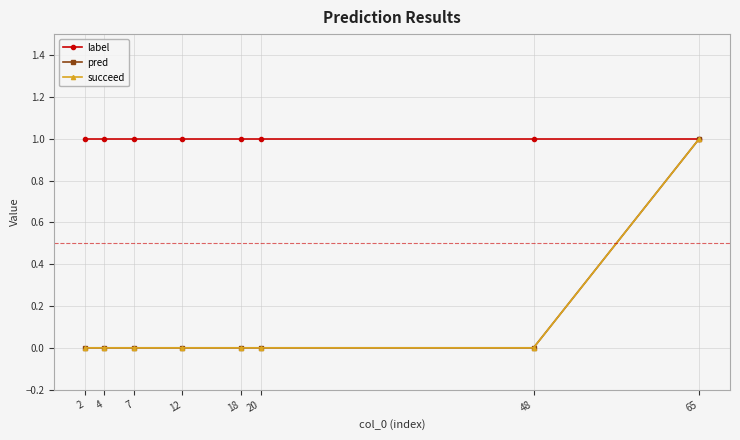

True or false: label and pred cross at least once.

False